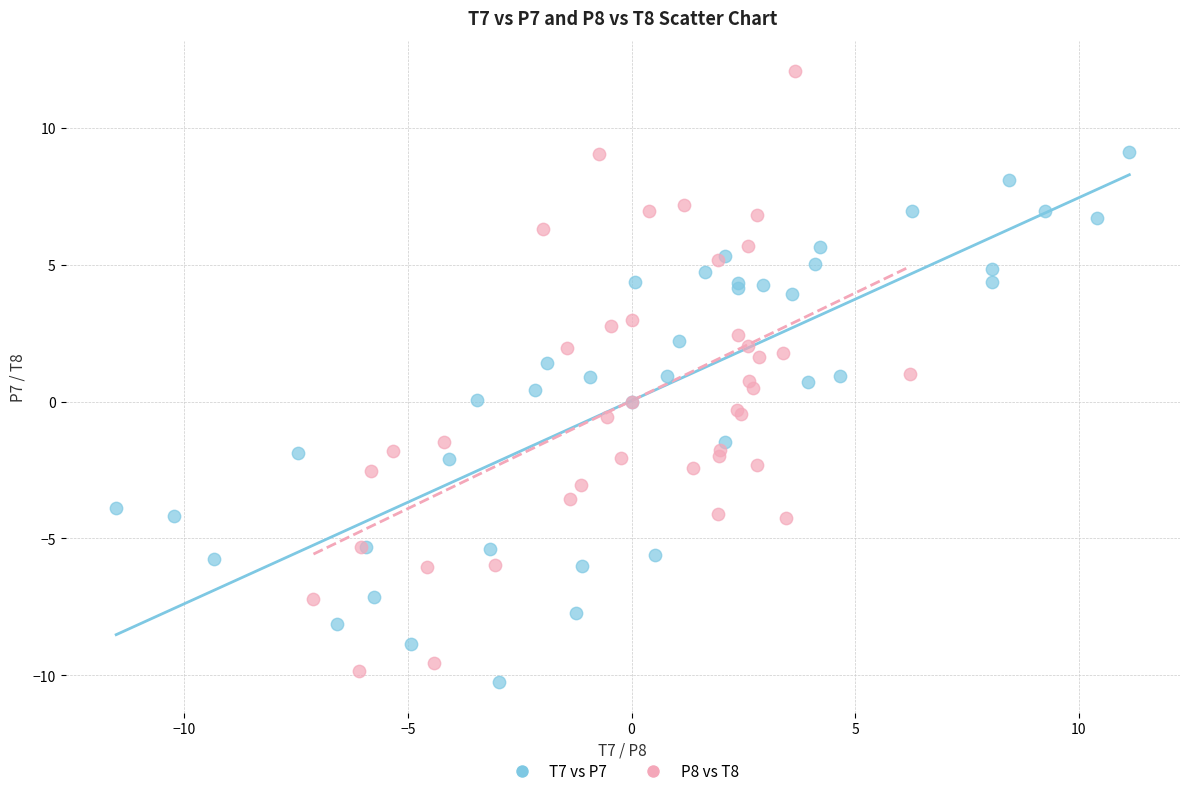

Which series reaches the minimum Y coordinate?

T7 vs P7